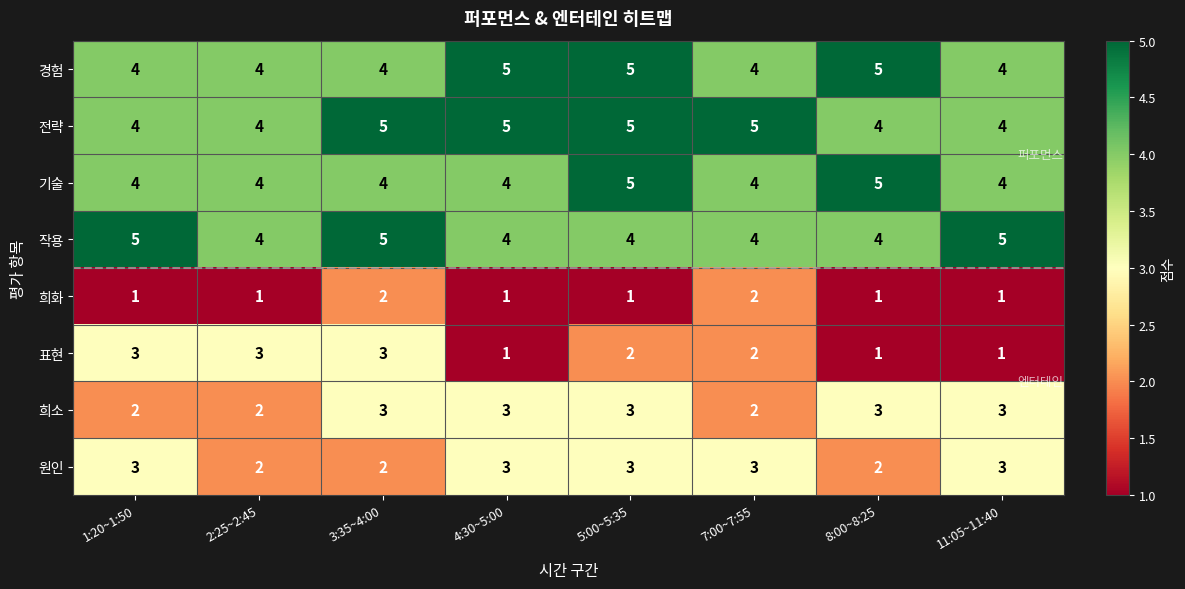

Read the 전략 value at 5:00~5:35.

5